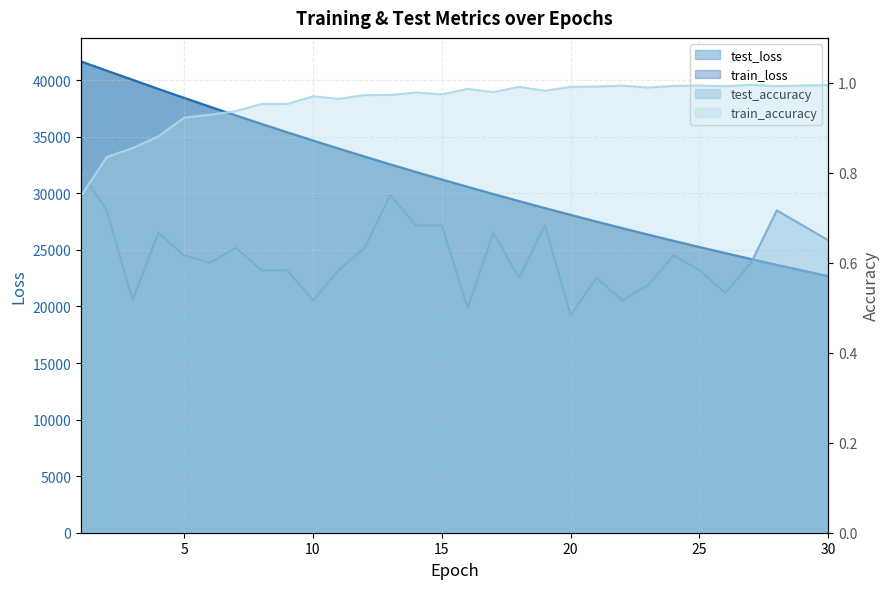

True or false: test_loss and train_accuracy cross at least once.

False